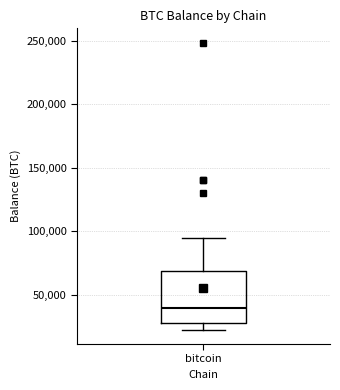

Transcribe this box plot: give where the median line is, the range the box spans, and where the two whiskers end, as read against the y-axis. The values are not printed on the chart, so give them approximately, as read against the axis.

median 40000, box 25000 to 70000, whiskers 25000 (just below the box's lower edge) to 95000